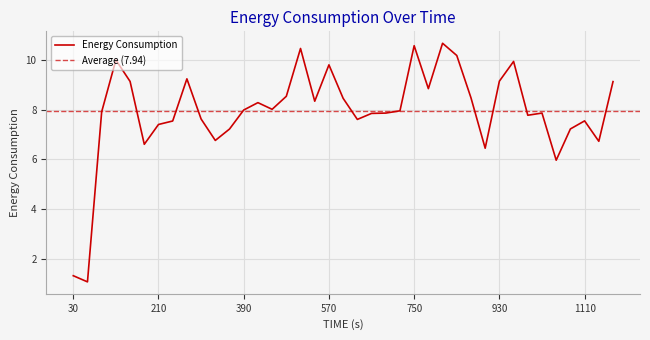

Reading left to right, list all the values displayed in this chart.

1.3	1.1	7.9	10.0	9.1	6.6	7.4	7.5	9.2	7.6	6.8	7.2	8.0	8.3	8.0	8.5	10.5	8.3	9.8	8.5	7.6	7.9	7.9	8.0	10.6	8.9	10.7	10.2	8.5	6.5	9.2	10.0	7.8	7.9	6.0	7.2	7.6	6.7	9.1